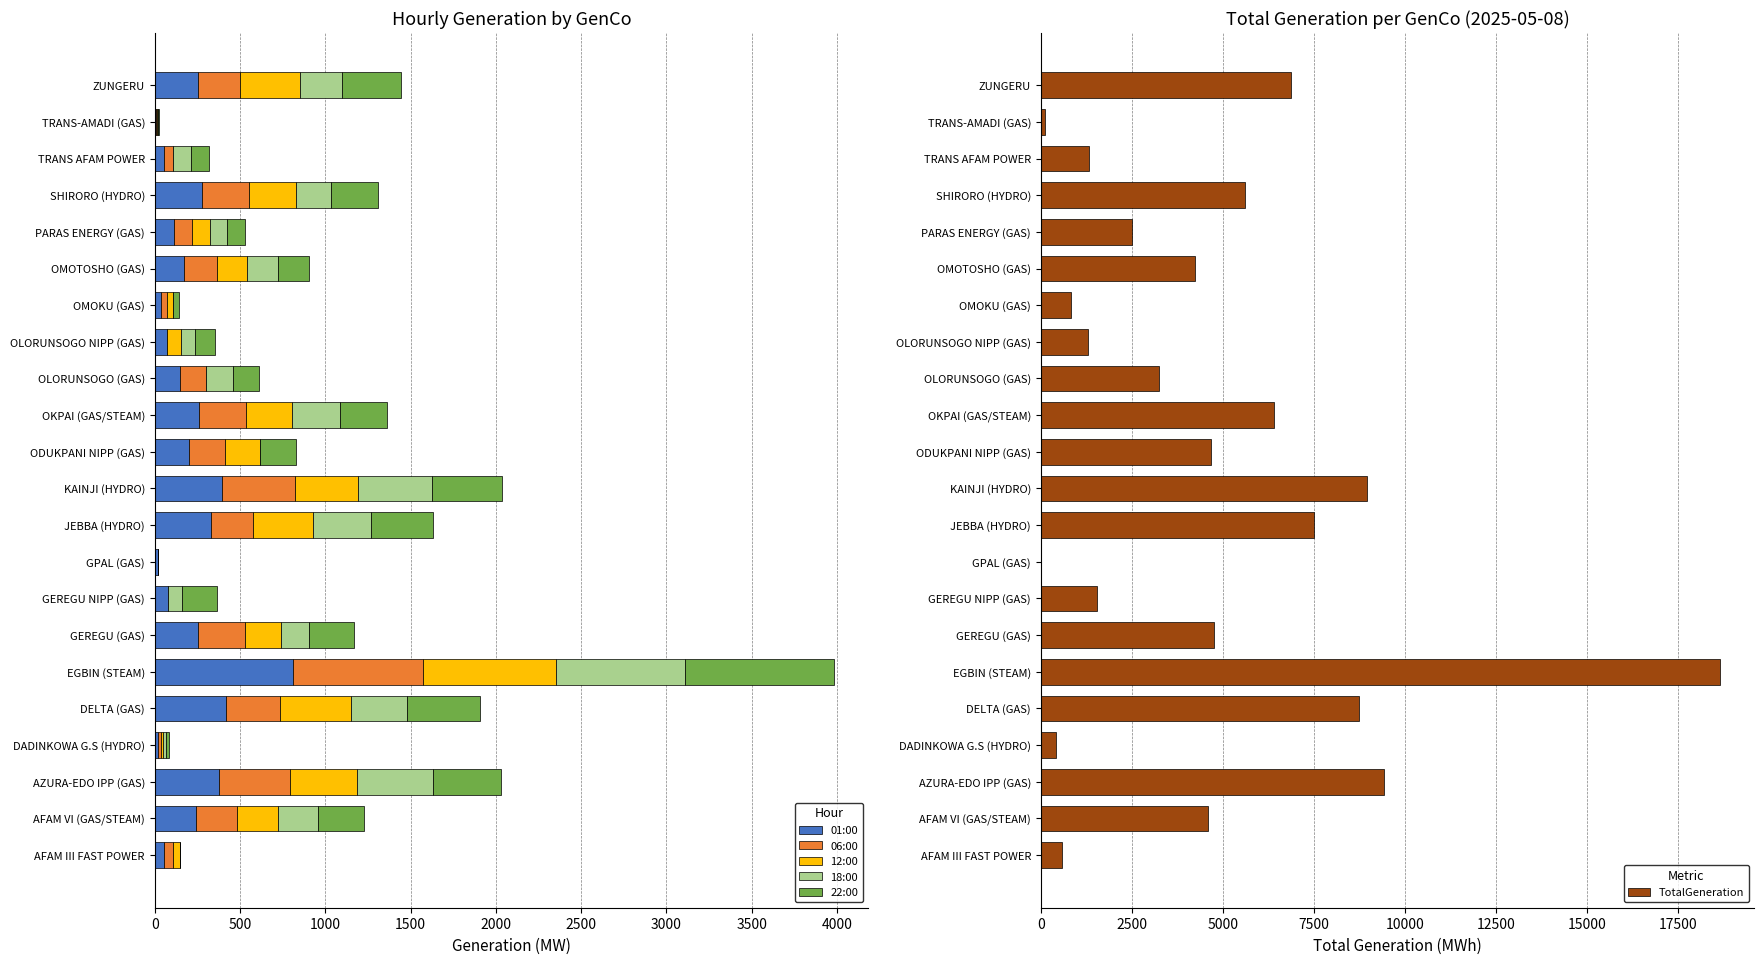

What is the highest value of the 01:00 series?

813.0